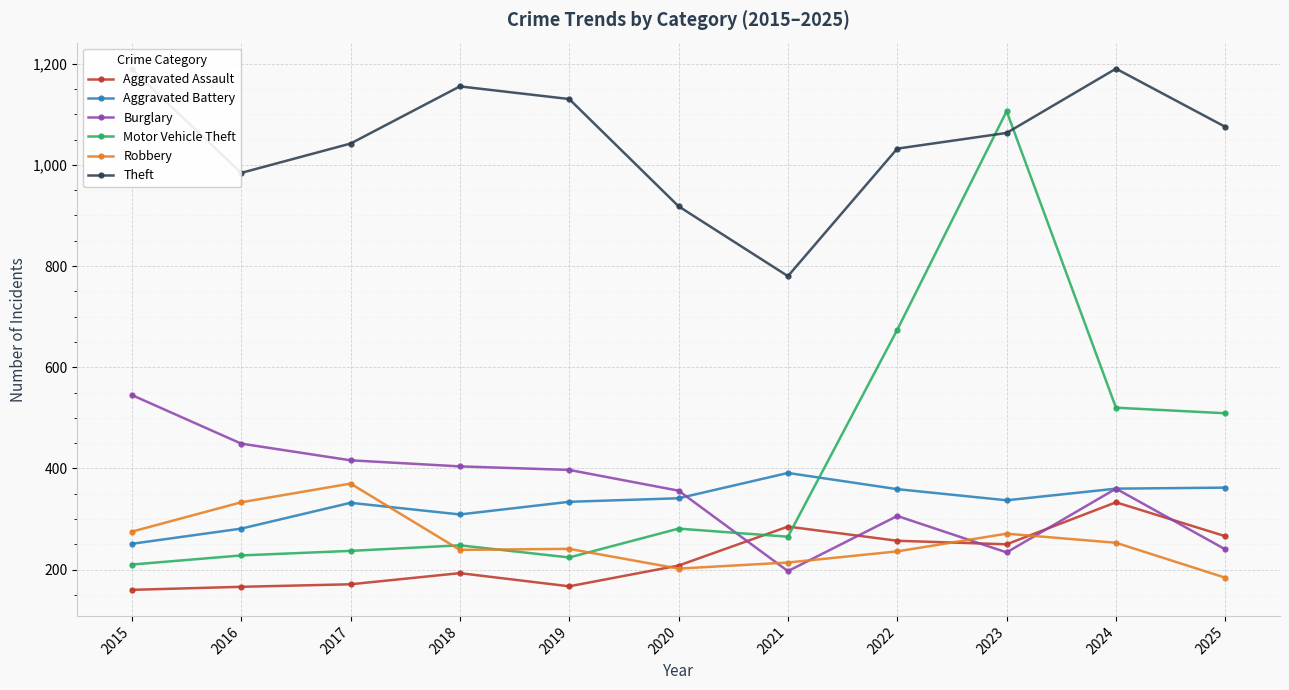

Which series changed the most between 2016 and 2017?

Theft